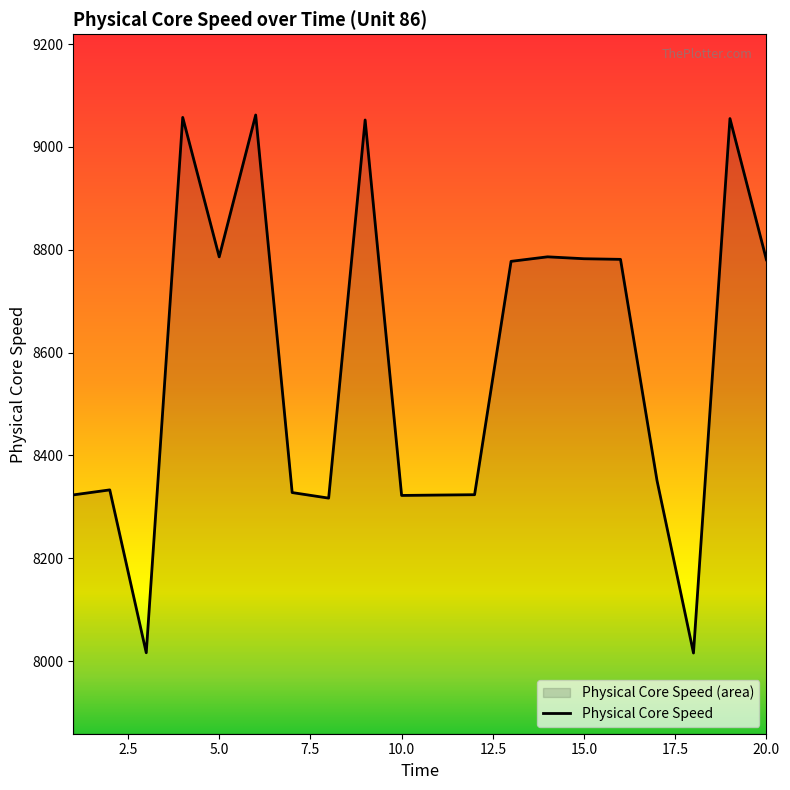

What is the maximum value shown in the chart?

9062.0